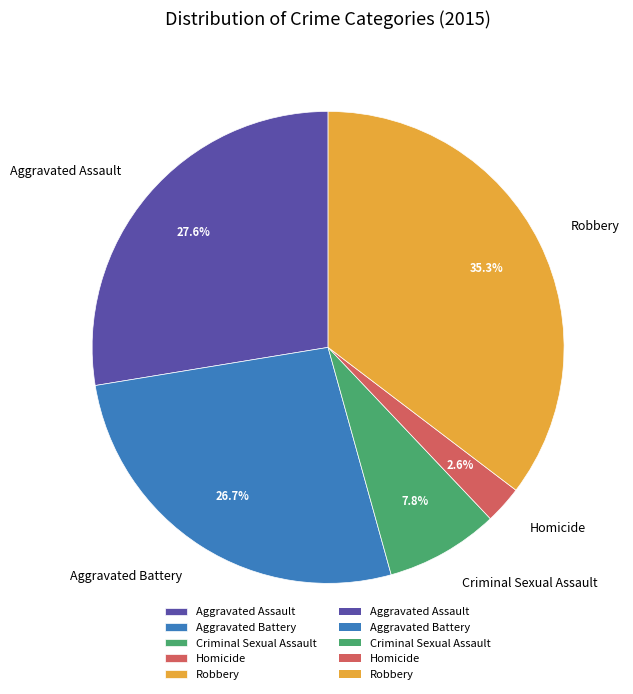

To the nearest percent, what is the difference between the Homicide and Aggravated Battery slice percentages?

24%